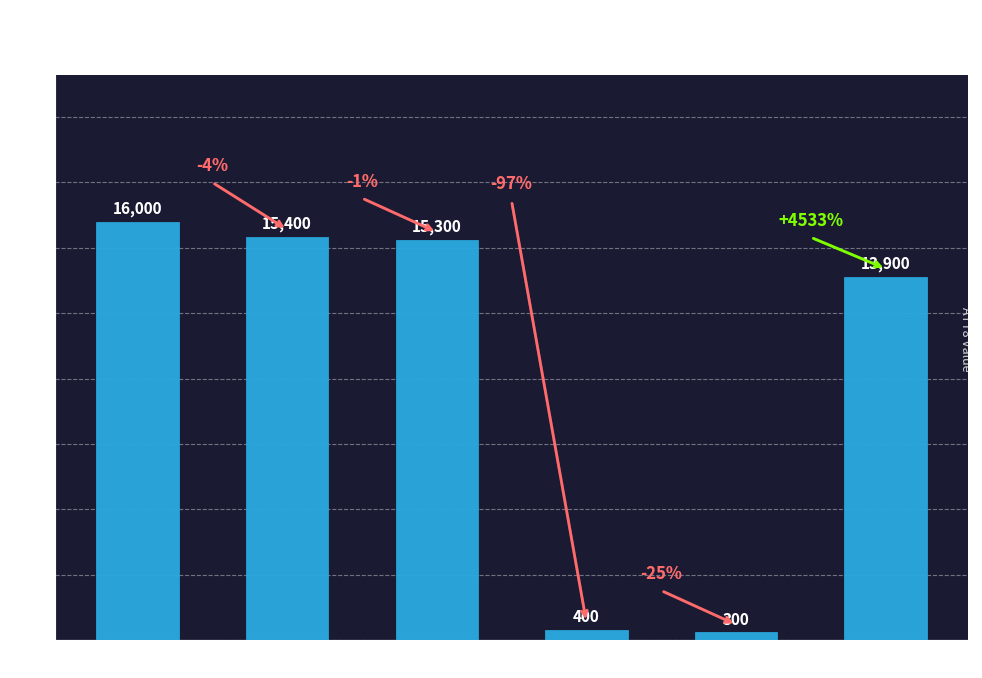

Reading right to left, extract all data points from this chart.

Hour 18=13900	Hour 12=300	Hour 9=400	Hour 6=15300	Hour 3=15400	Hour 0=16000